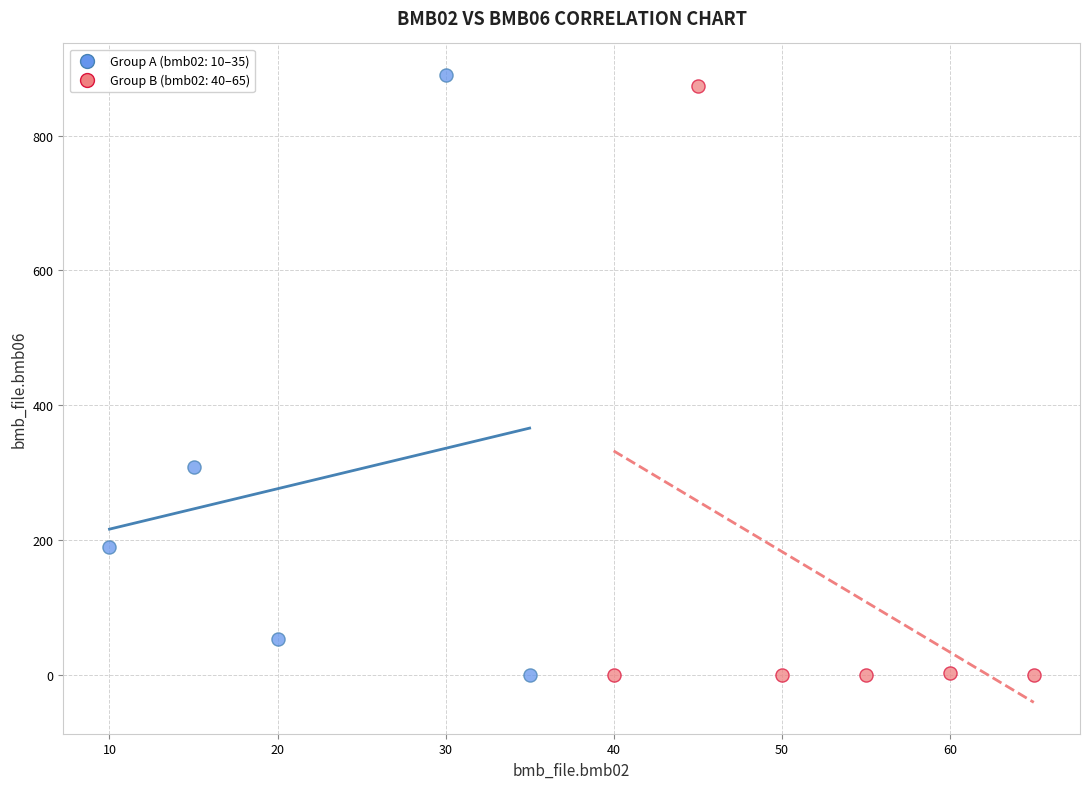

What are all the series names shown in the legend?

Group A (bmb02: 10–35), Group B (bmb02: 40–65)